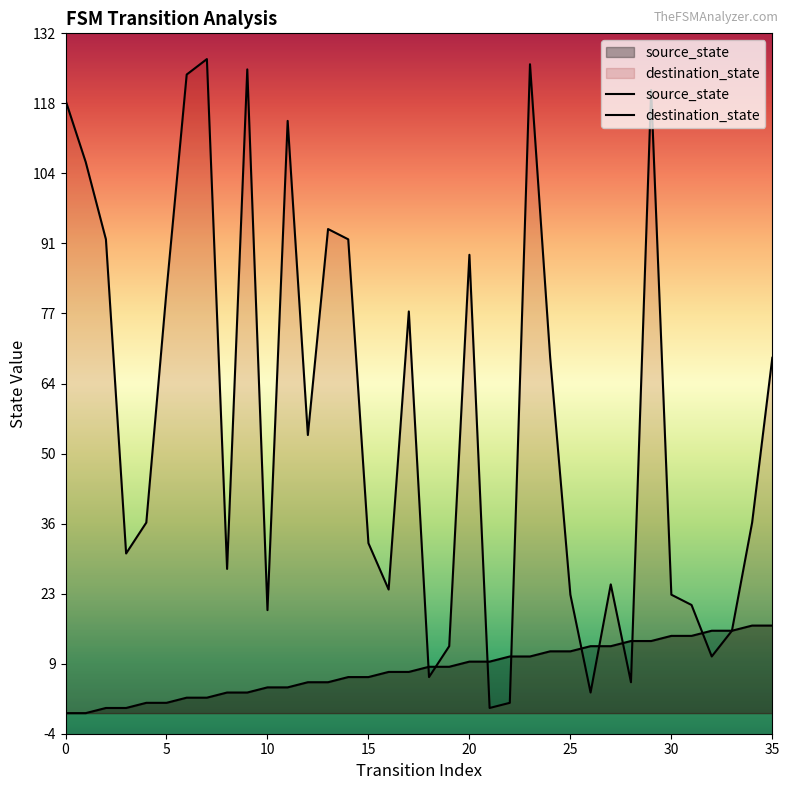

What is the maximum value shown in the chart?

127